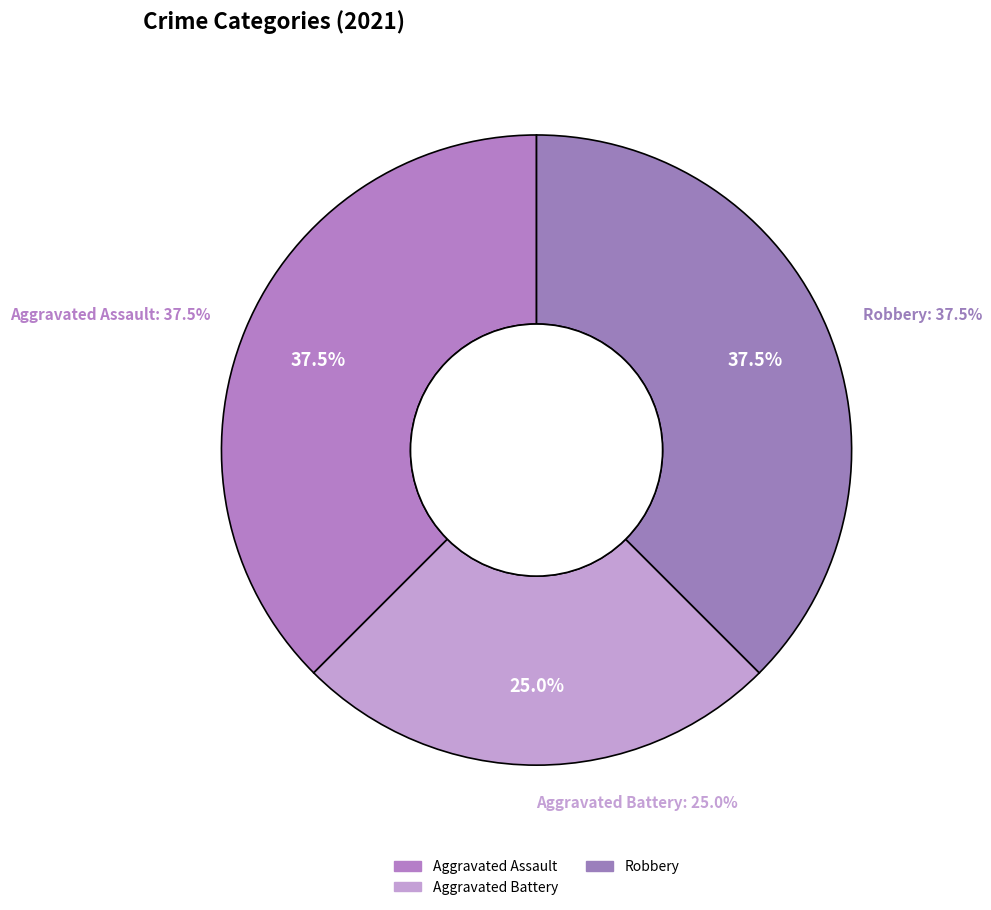

Is there any slice that represents more than half of the pie?

No